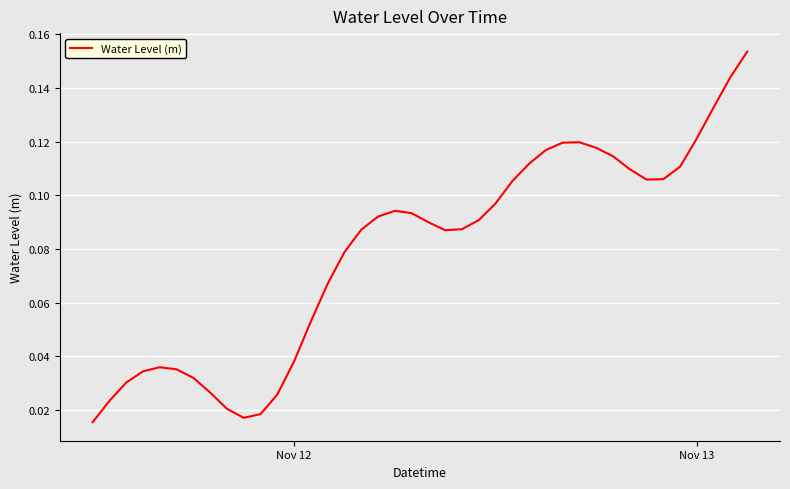

Is this an area chart (filled region under the line)?

No